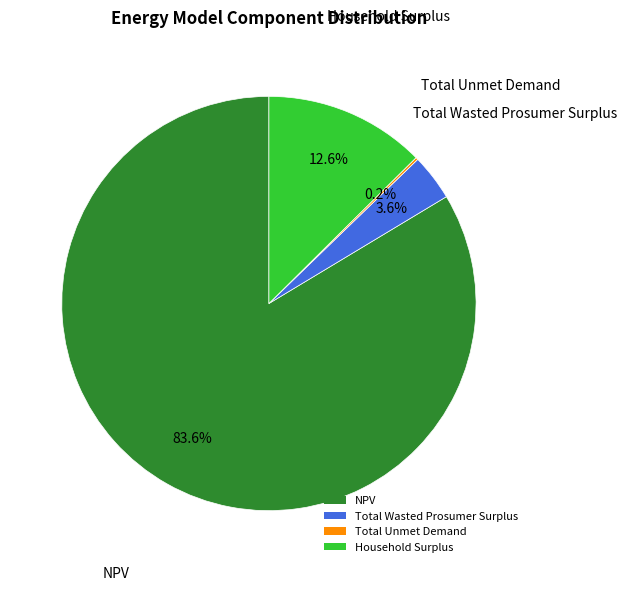

What is the largest slice in the pie chart?

NPV